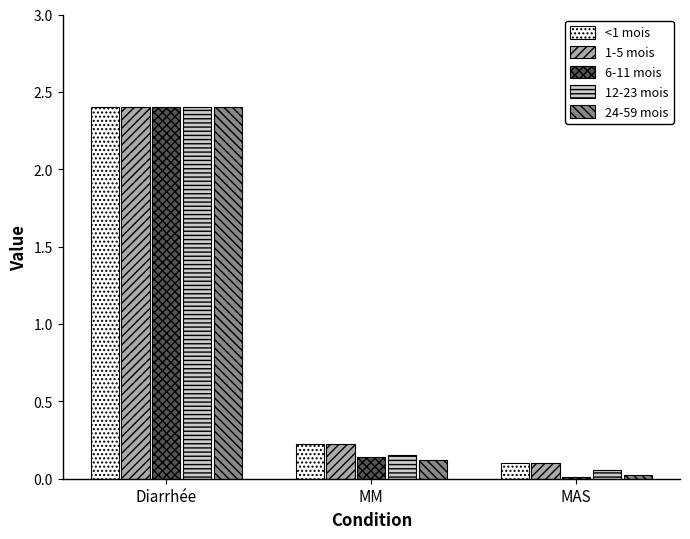

What is the total value across all series at MM?

0.9